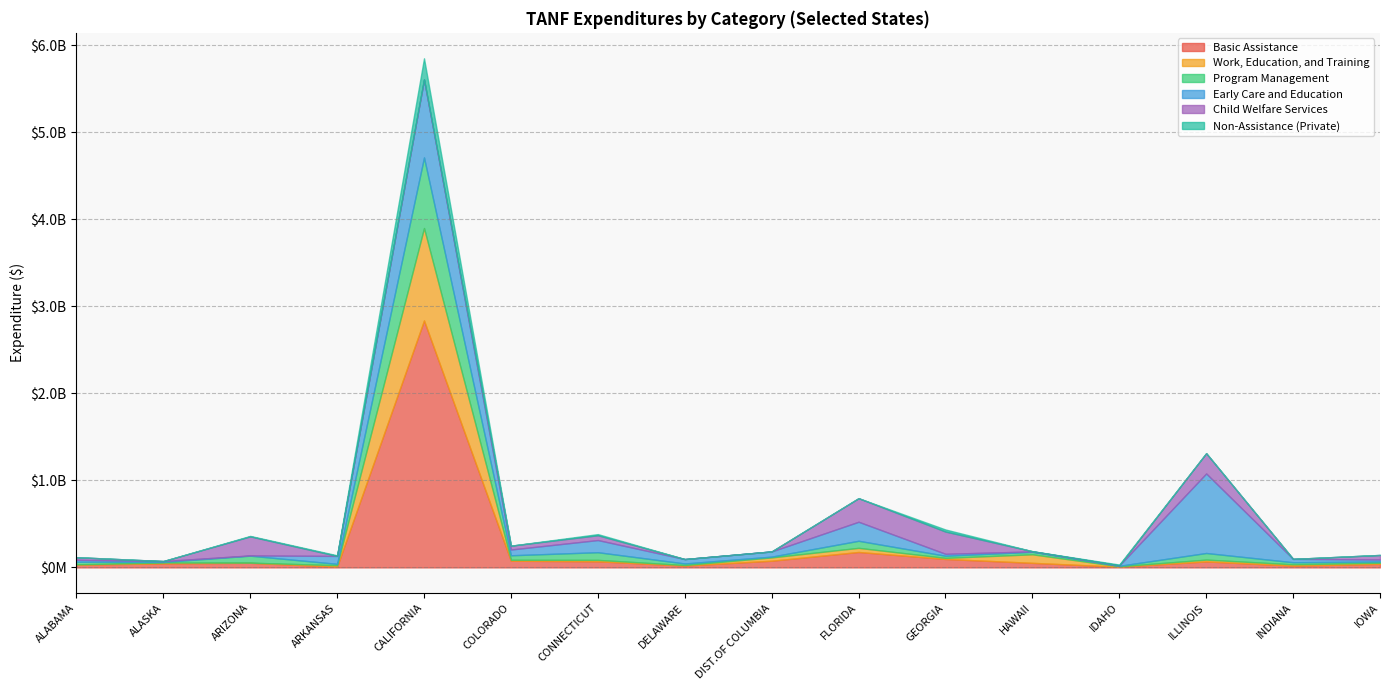

Where does the Work, Education, and Training series first go above 15036003?

ARKANSAS